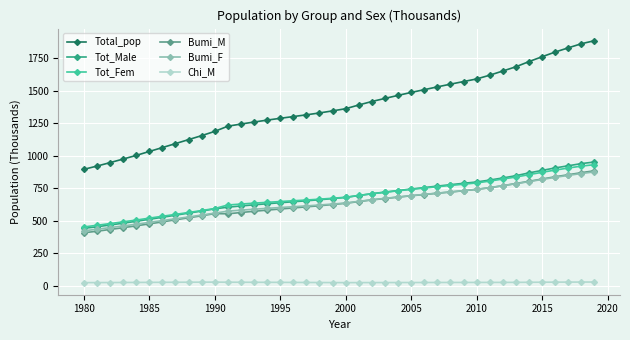

What is the greatest value displayed?

1883.8